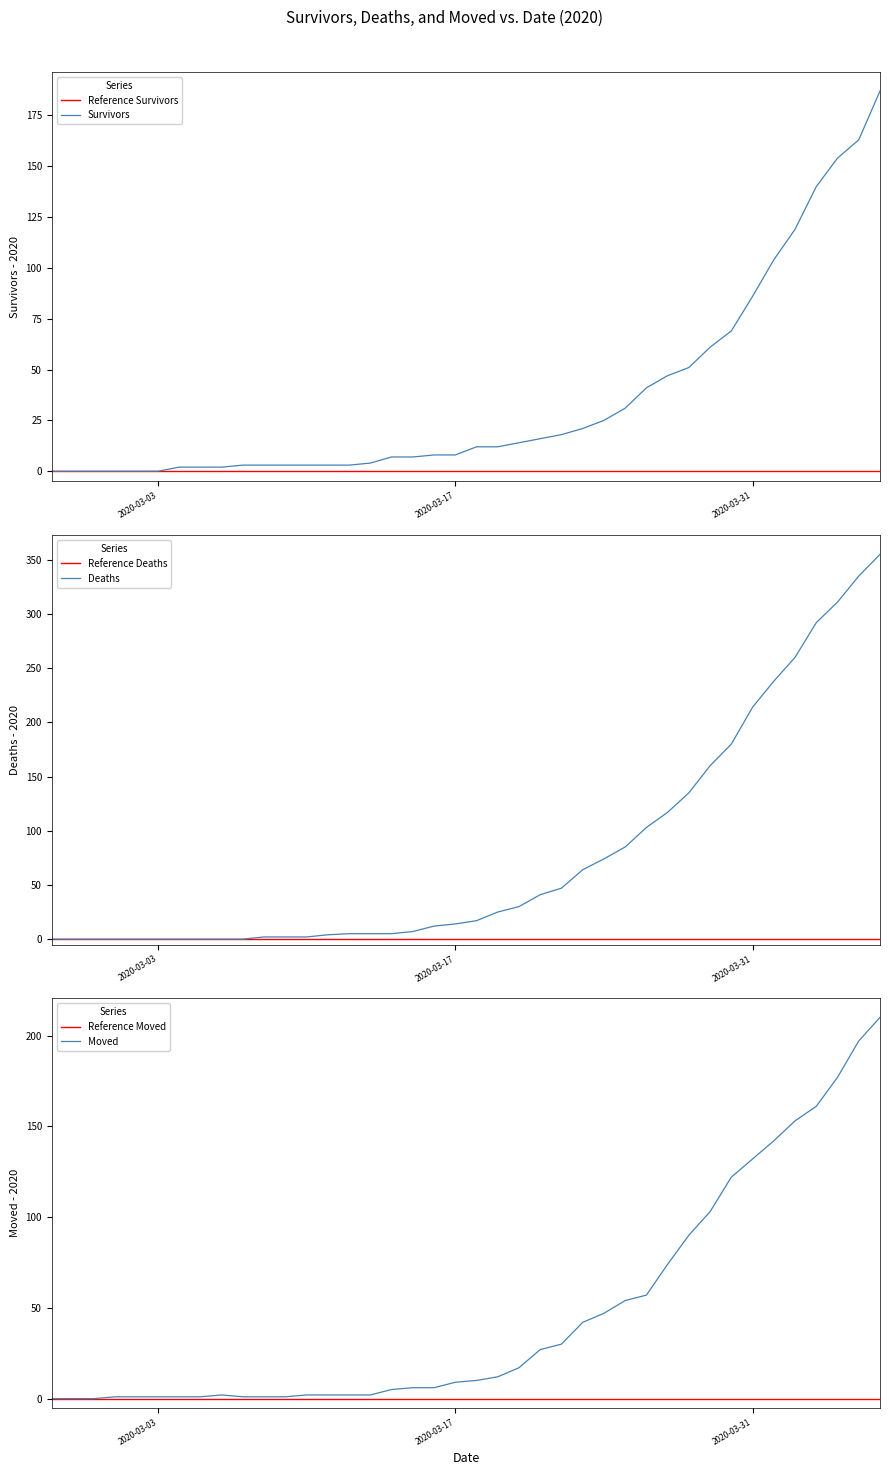

At how many categories does at least one series exceed 9?

22